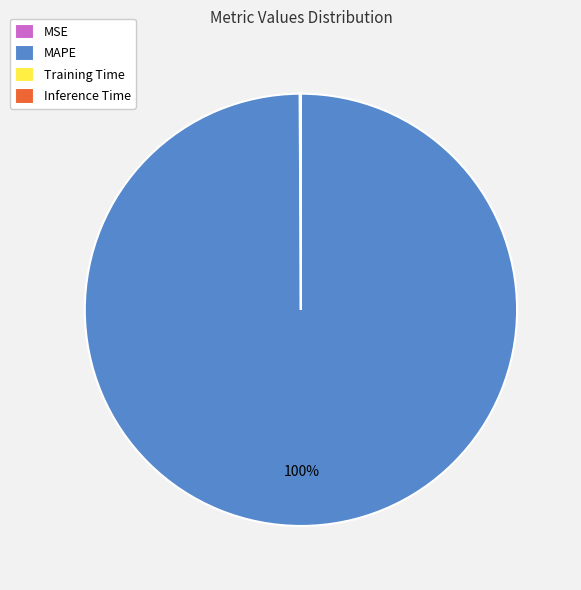

To the nearest percent, what portion does MAPE represent?

100%